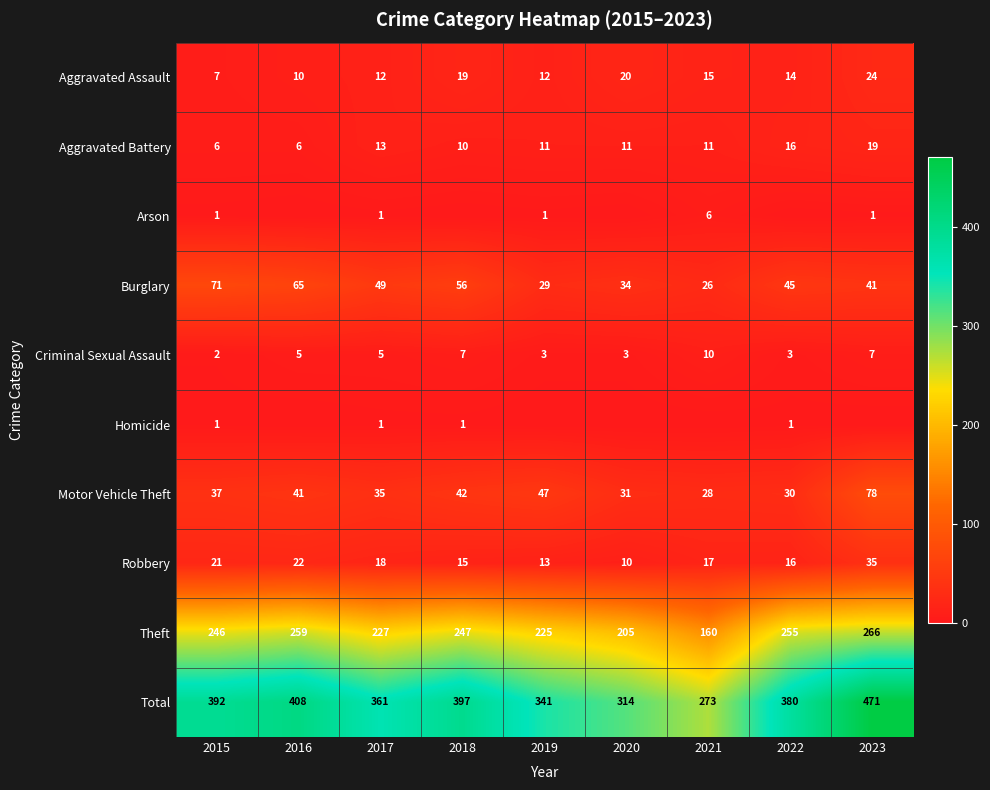

What is the difference between the maximum and minimum values in the Burglary series?

45